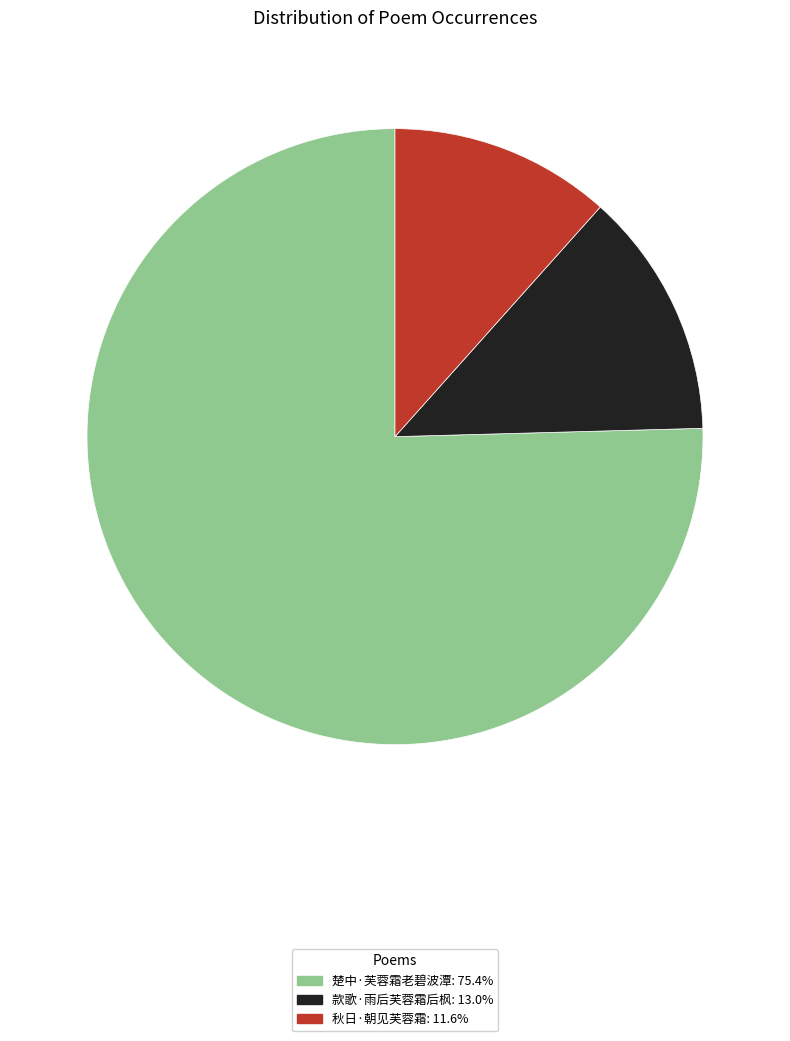

Which slice is the largest?

楚中·芙蓉霜老碧波潭